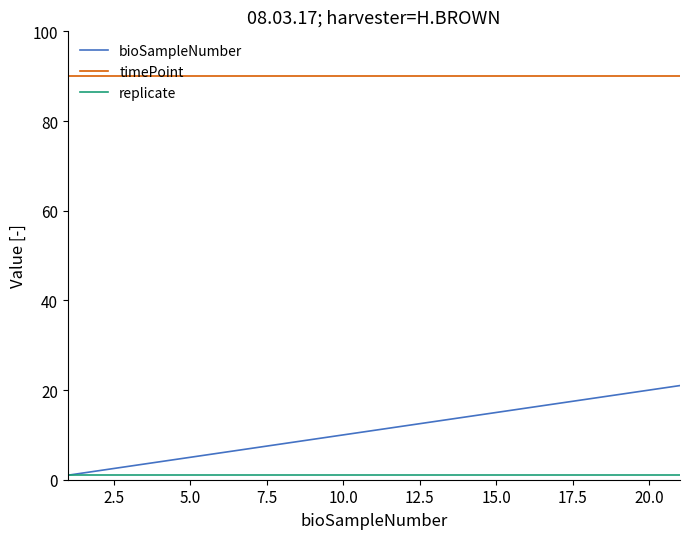

What is the greatest value displayed?

90